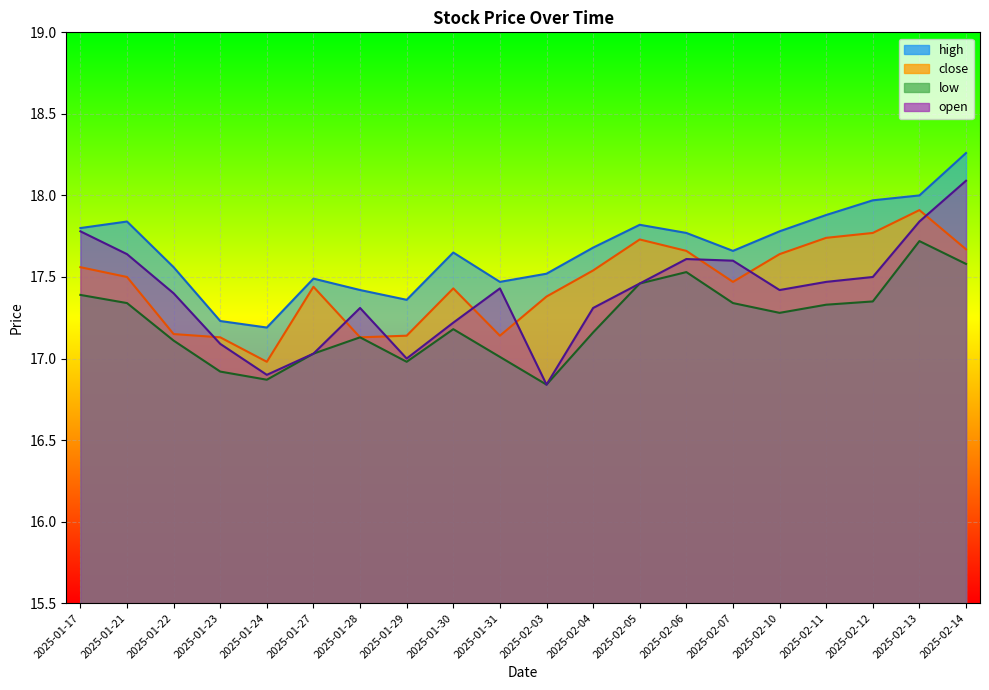

Is it true that open equals 8.6 at 2025-02-12?

False